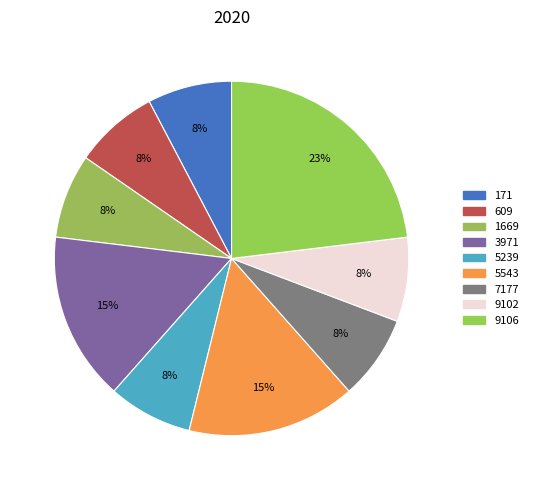

What is the smallest slice in the pie chart?

171